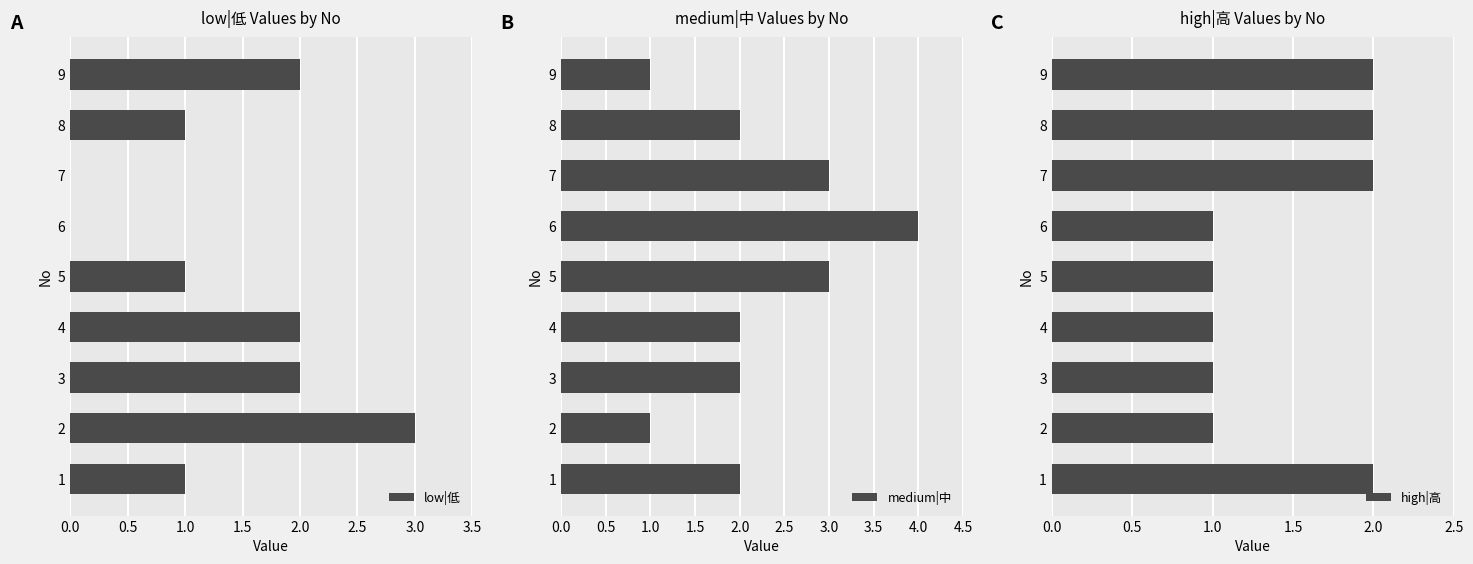

Reading left to right, transcribe all the data shown in this chart.

low|低: 1	3	2	2	1	0	0	1	2
medium|中: 2	1	2	2	3	4	3	2	1
high|高: 2	1	1	1	1	1	2	2	2